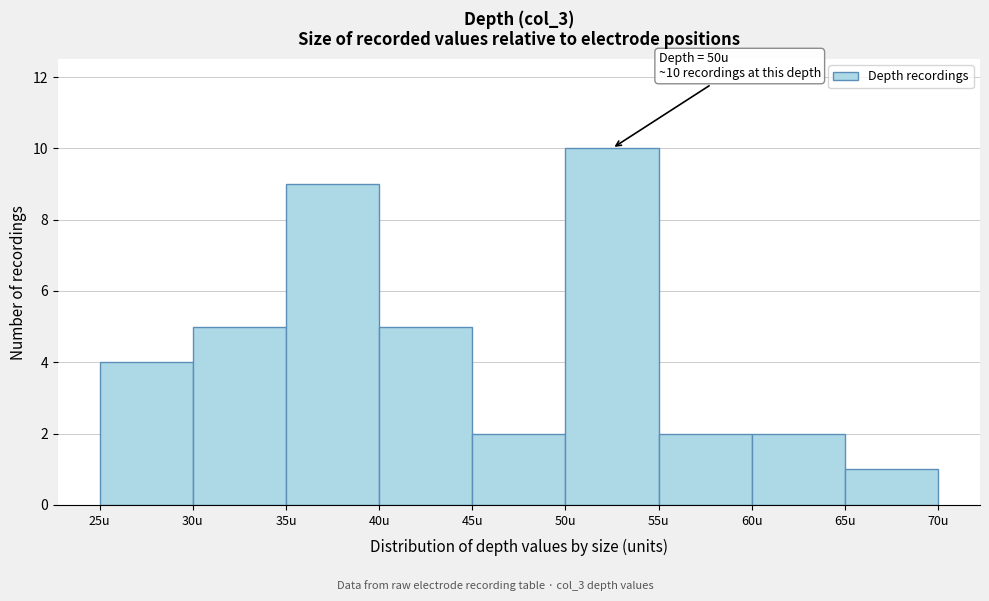

Over which range of the x-axis is the bar tallest?

50 to 55